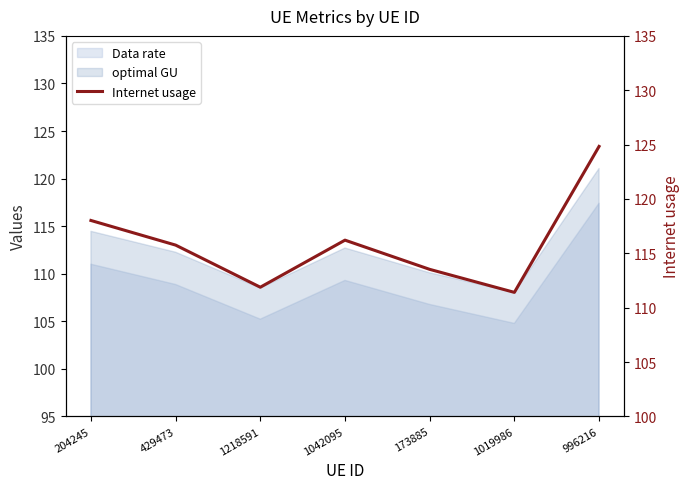

What is the difference between the maximum and minimum values?

13.4